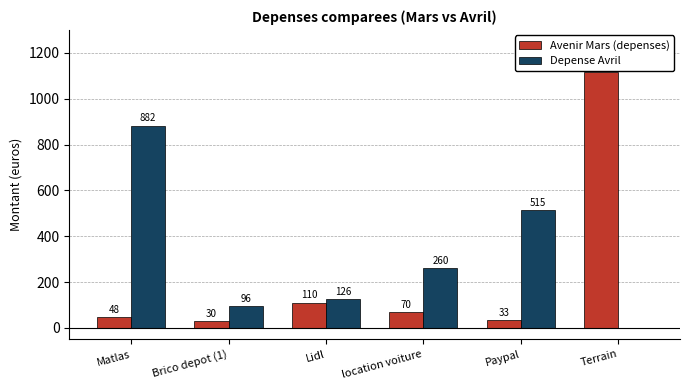

Is it true that Depense Avril equals 515.0 at Paypal?

True